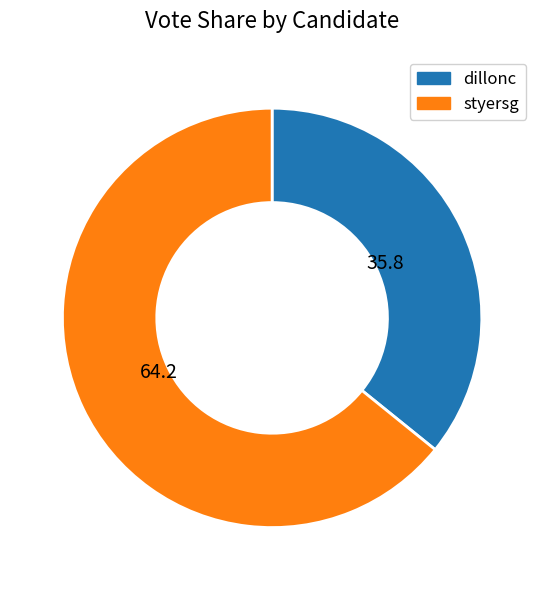

Which slice represents more than half of the pie?

styersg